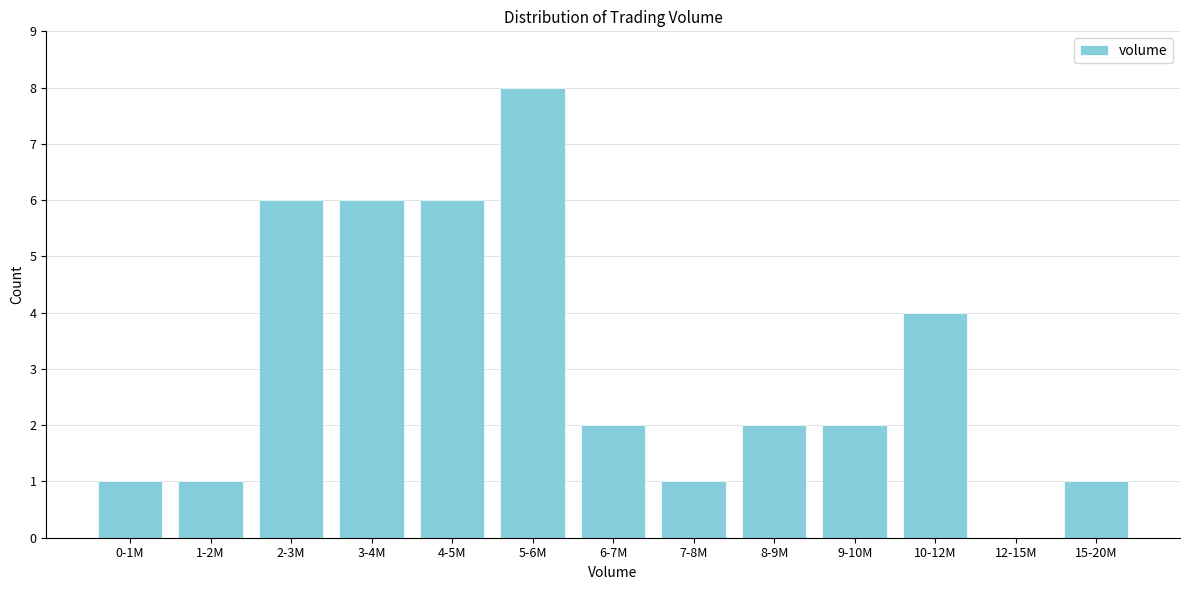

Reading left to right, list all the values displayed in this chart.

0-1M=1	1-2M=1	2-3M=6	3-4M=6	4-5M=6	5-6M=8	6-7M=2	7-8M=1	8-9M=2	9-10M=2	10-12M=4	12-15M=0	15-20M=1